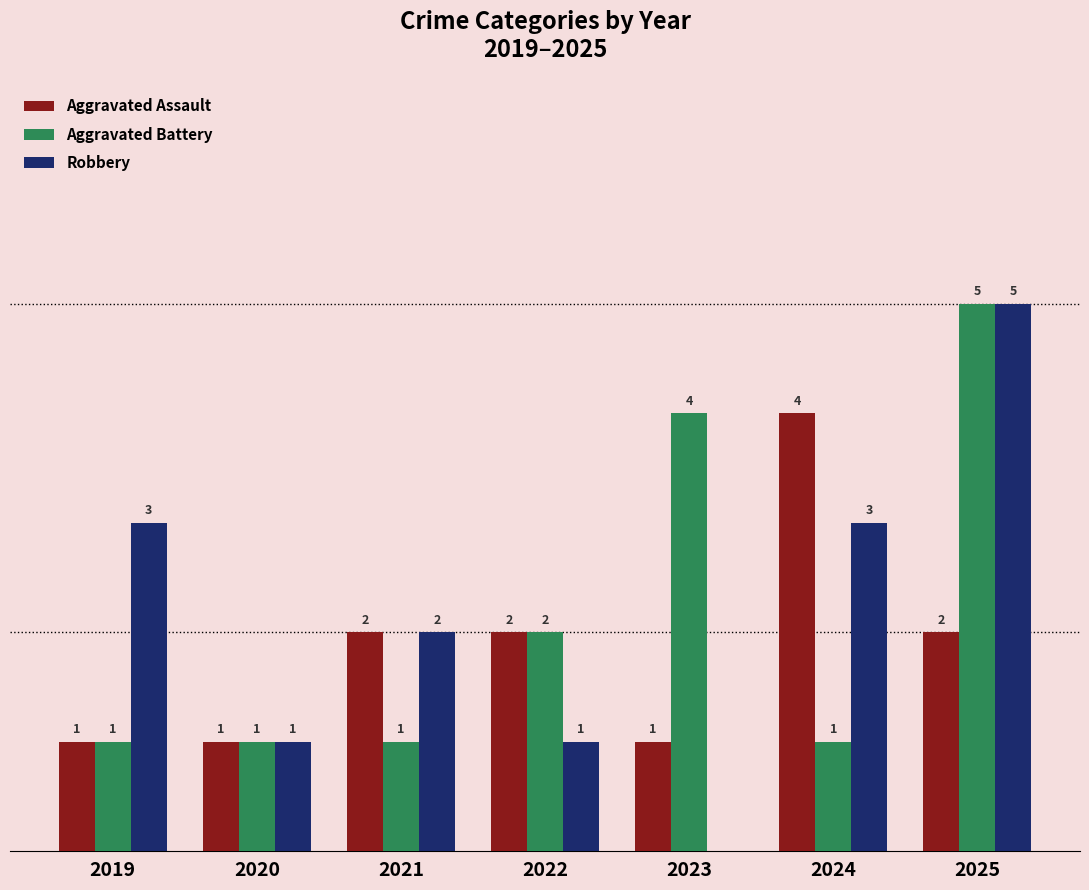

Is the value of Robbery at 2022 greater than the value of Aggravated Assault at 2025?

No